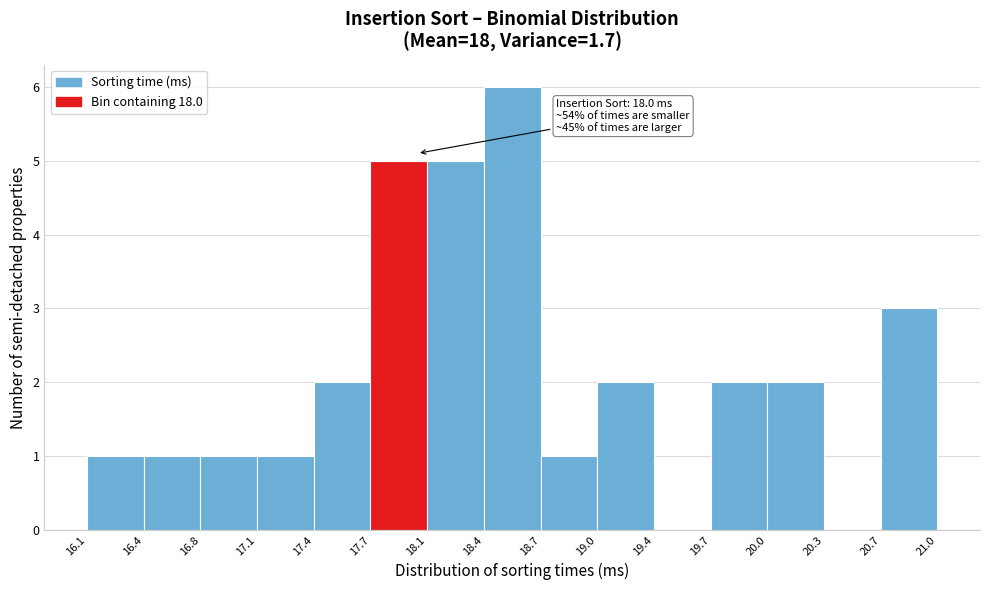

Which range on the x-axis has the tallest bar?

18.4 to 18.7